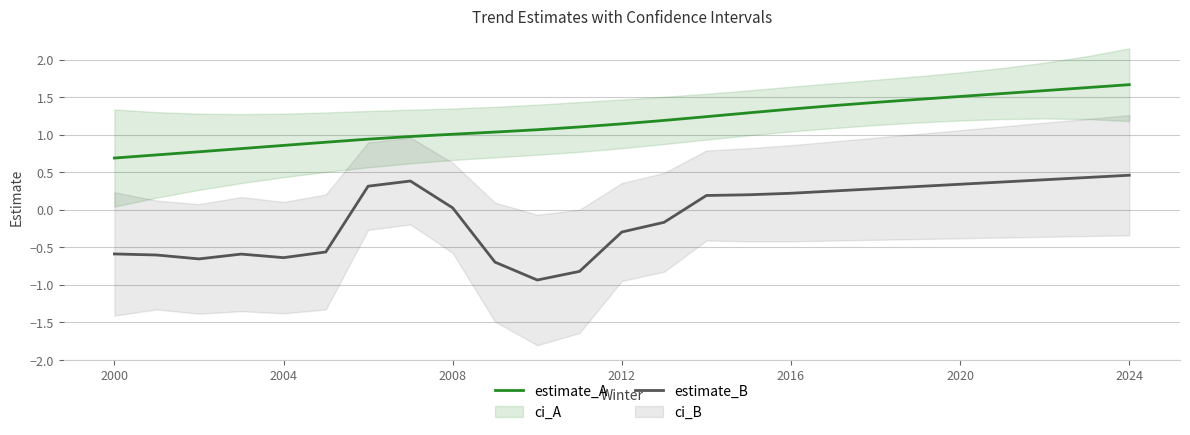

True or false: estimate_A and estimate_B cross at least once.

False